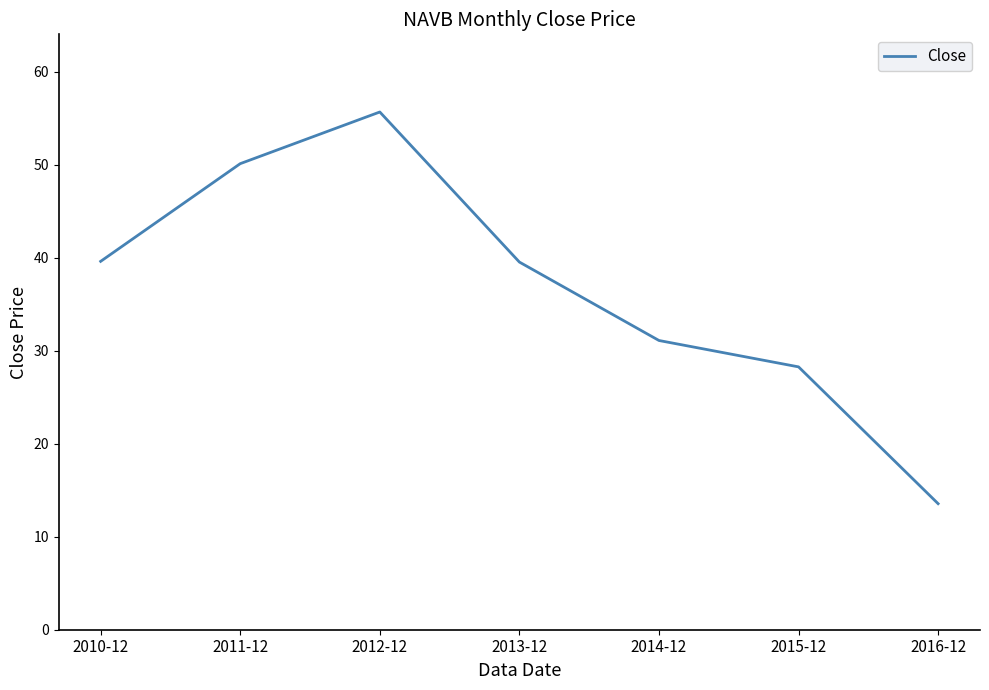

What is the approximate value at 2010-12?

39.6